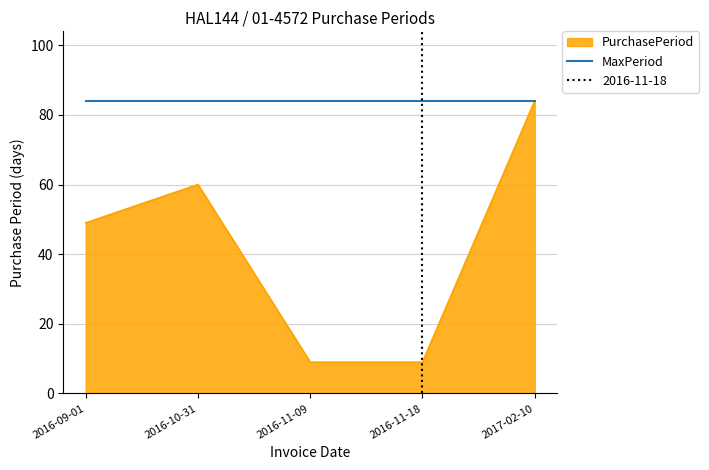

The value at 2016-10-31 is 60. True or false?

True